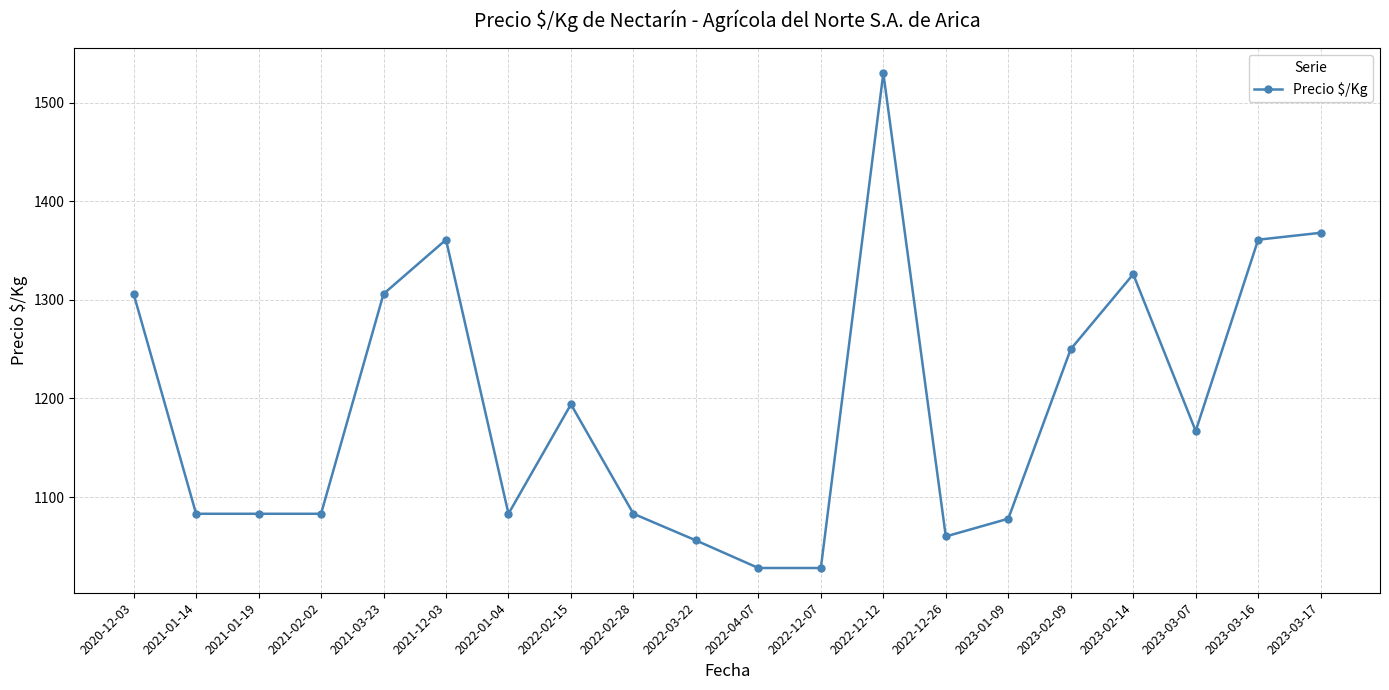

How many lines are shown in the chart?

1